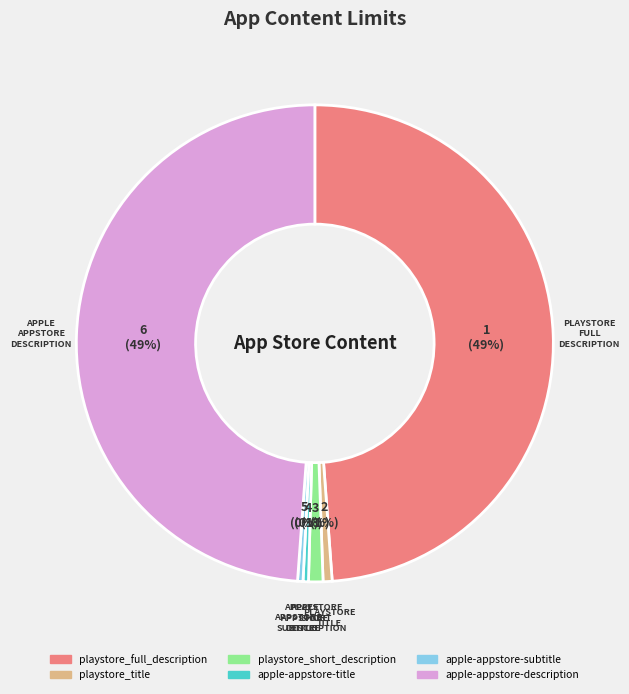

Which has a higher value, playstore_short_description or apple-appstore-subtitle?

playstore_short_description